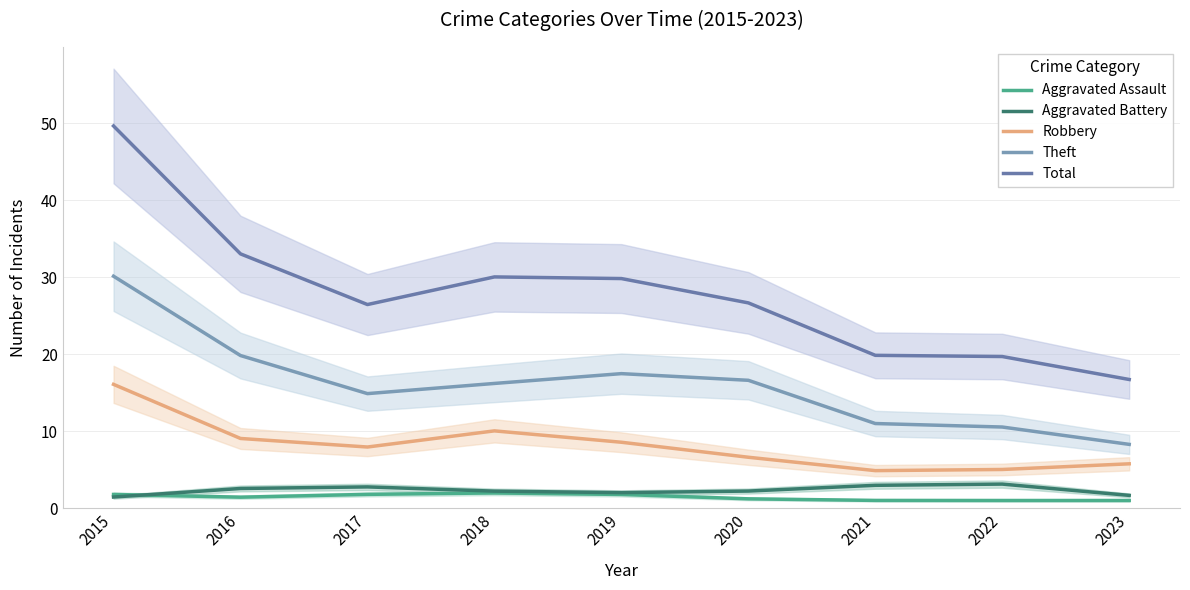

What is the minimum value for Total?

16.7